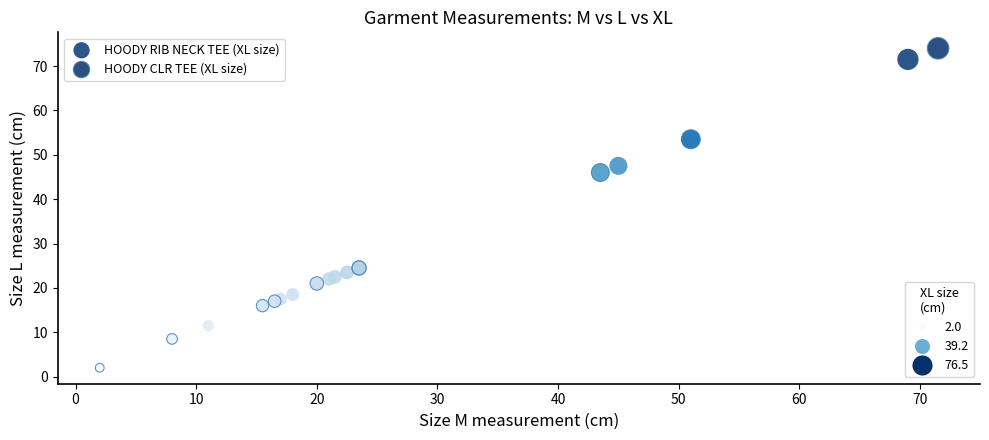

Which series has the largest Y range (max minus min)?

HOODY CLR TEE (XL size)